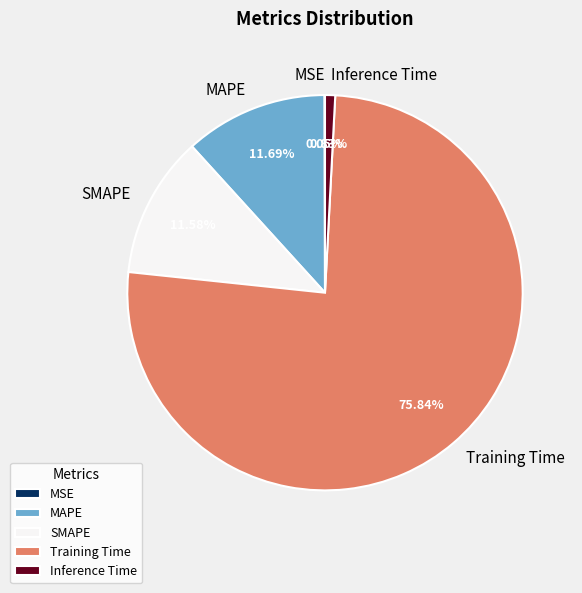

How much of the chart is everything except Training Time?

24.2%